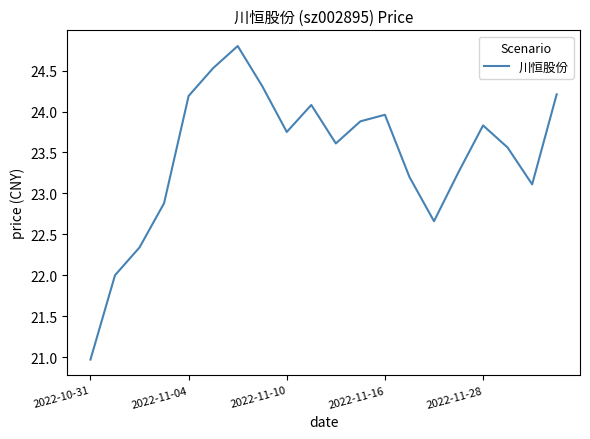

What is the smallest value displayed?

21.0